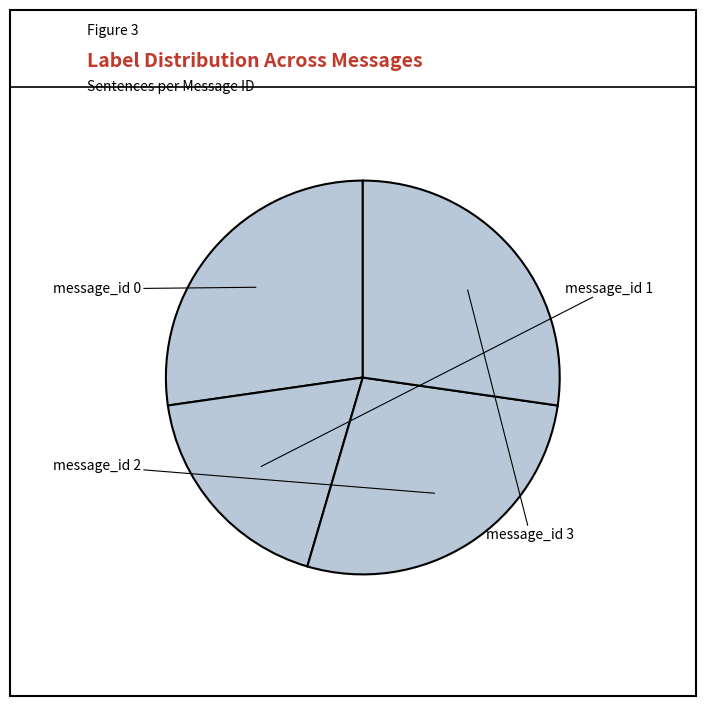

Which category has the biggest portion of the pie?

message_id 0